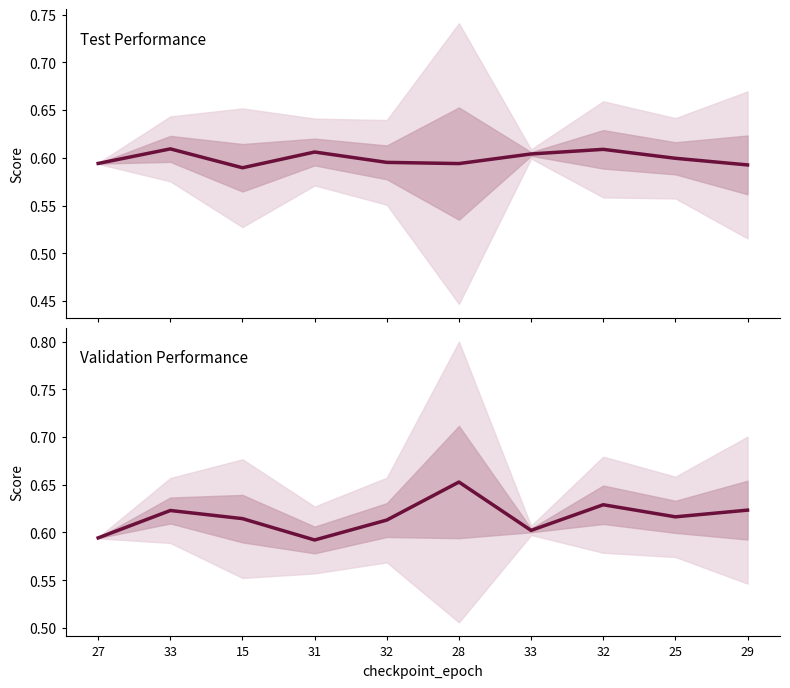

True or false: validation_performance has a value of 0.9 at 27.

False